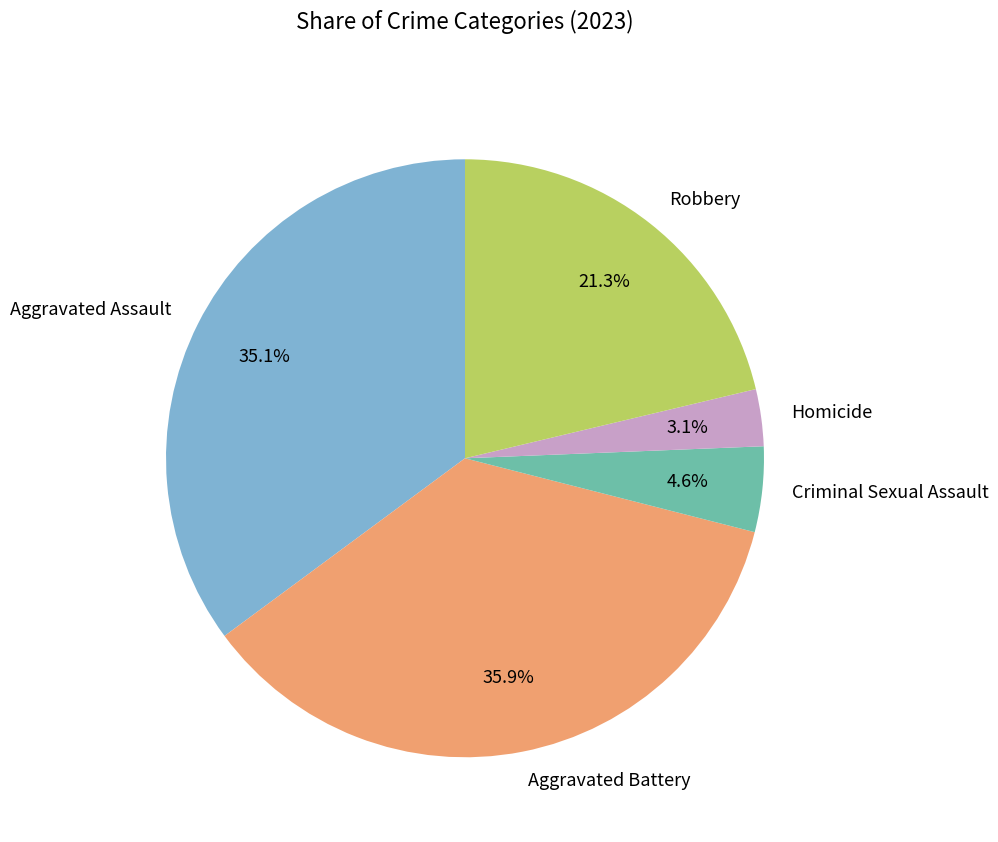

Is Robbery the majority of the pie?

No